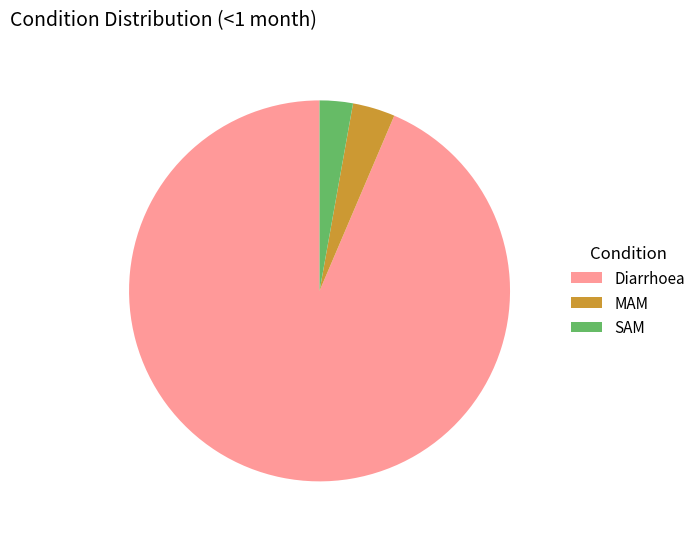

Which slice is the largest?

Diarrhoea